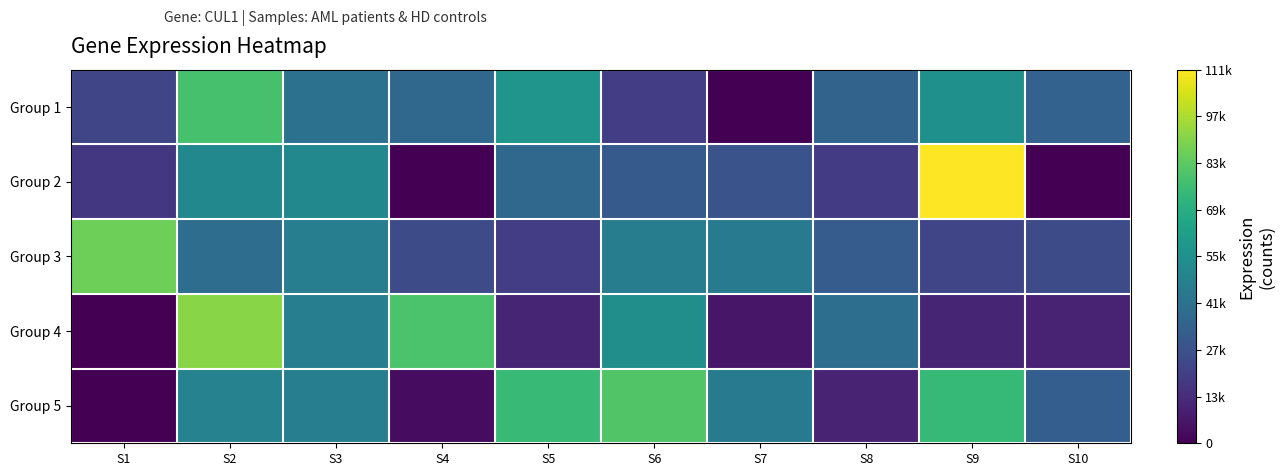

Reading left to right, extract all data points from this chart.

Group 1: S1=23590	S2=79131	S3=42231	S4=37866	S5=58259	S6=20497	S7=0	S8=35419	S9=56355	S10=34979
Group 2: S1=18100	S2=52078	S3=52206	S4=0	S5=37245	S6=31598	S7=28539	S8=19240	S9=111909	S10=0
Group 3: S1=87300	S2=39885	S3=47700	S4=26062	S5=20488	S6=47397	S7=45982	S8=32619	S9=23217	S10=25784
Group 4: S1=0	S2=91955	S3=47931	S4=80102	S5=11602	S6=55294	S7=6708	S8=40599	S9=11801	S10=10805
Group 5: S1=0	S2=49454	S3=47749	S4=3794	S5=75949	S6=81736	S7=46181	S8=10639	S9=74930	S10=33582